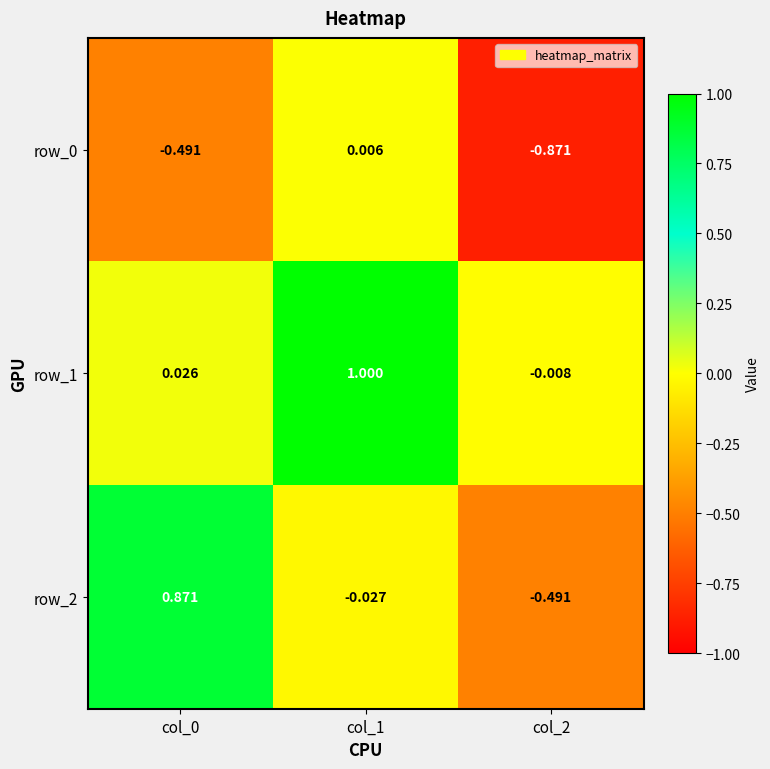

Is the value of row_0 at col_2 greater than the value of row_1 at col_1?

No